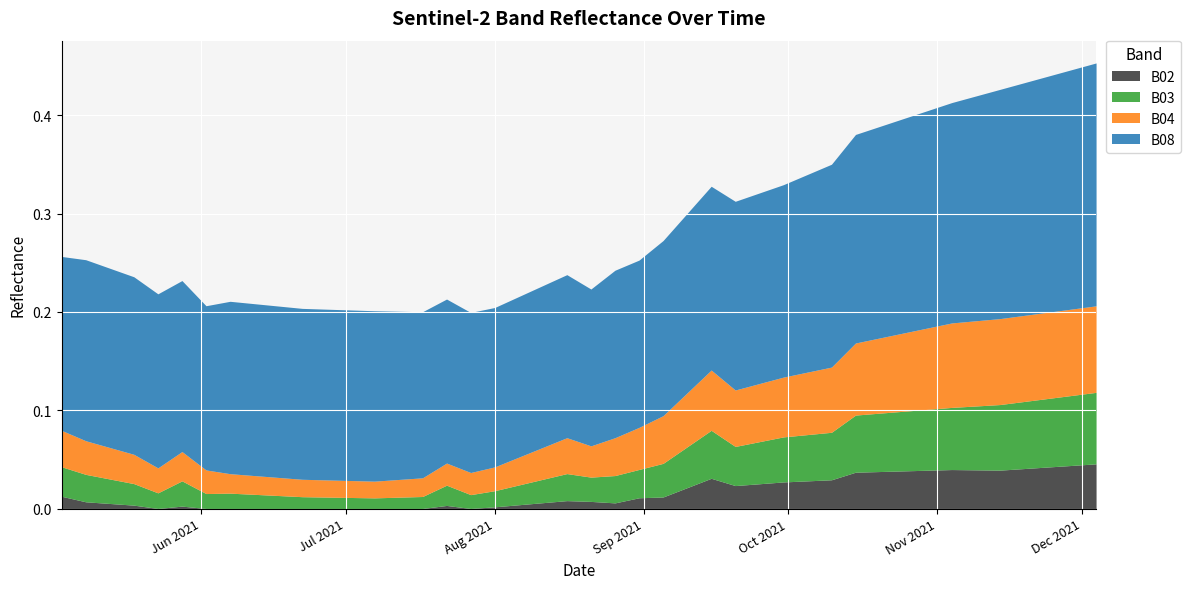

Rank the categories by B04 value from lowest to highest.

2021-07-07, 2021-06-22, 2021-06-17, 2021-07-17, 2021-06-12, 2021-06-07, 2021-07-22, 2021-07-27, 2021-06-02, 2021-08-01, 2021-05-23, 2021-08-06, 2021-05-18, 2021-05-28, 2021-08-21, 2021-08-11, 2021-05-08, 2021-08-16, 2021-05-03, 2021-08-26, 2021-08-31, 2021-09-05, 2021-09-10, 2021-09-20, 2021-09-25, 2021-09-30, 2021-09-15, 2021-10-05, 2021-10-10, 2021-10-15, 2021-10-20, 2021-10-25, 2021-10-30, 2021-11-04, 2021-11-09, 2021-11-14, 2021-11-19, 2021-11-24, 2021-11-29, 2021-12-04